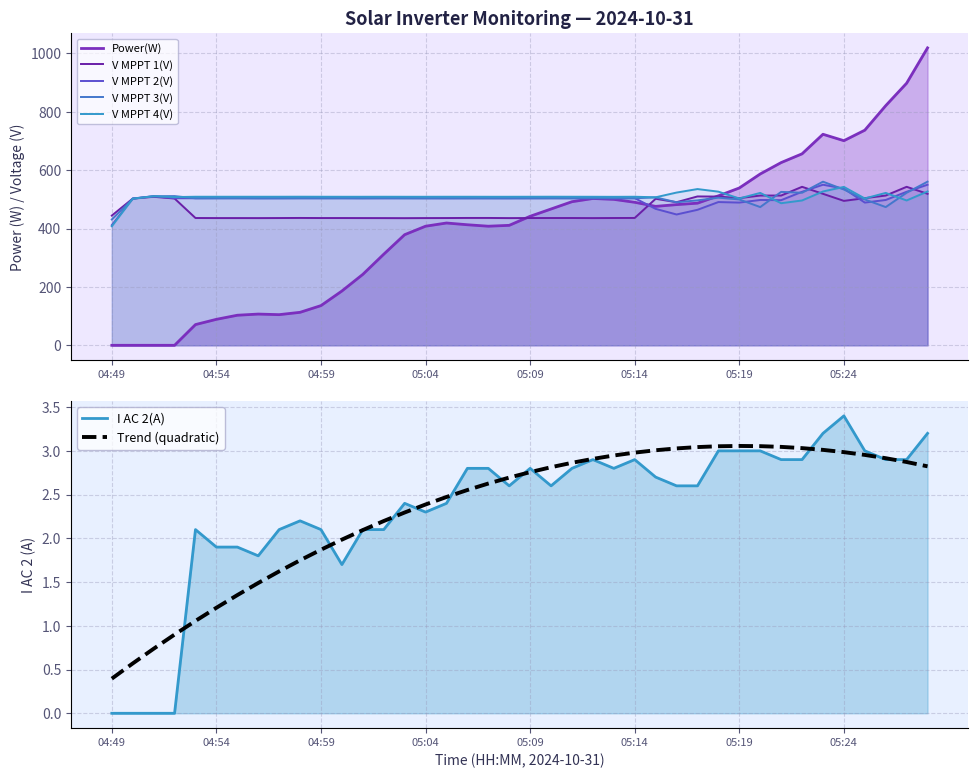

At which label does V MPPT 2(V) reach its peak?

05:23